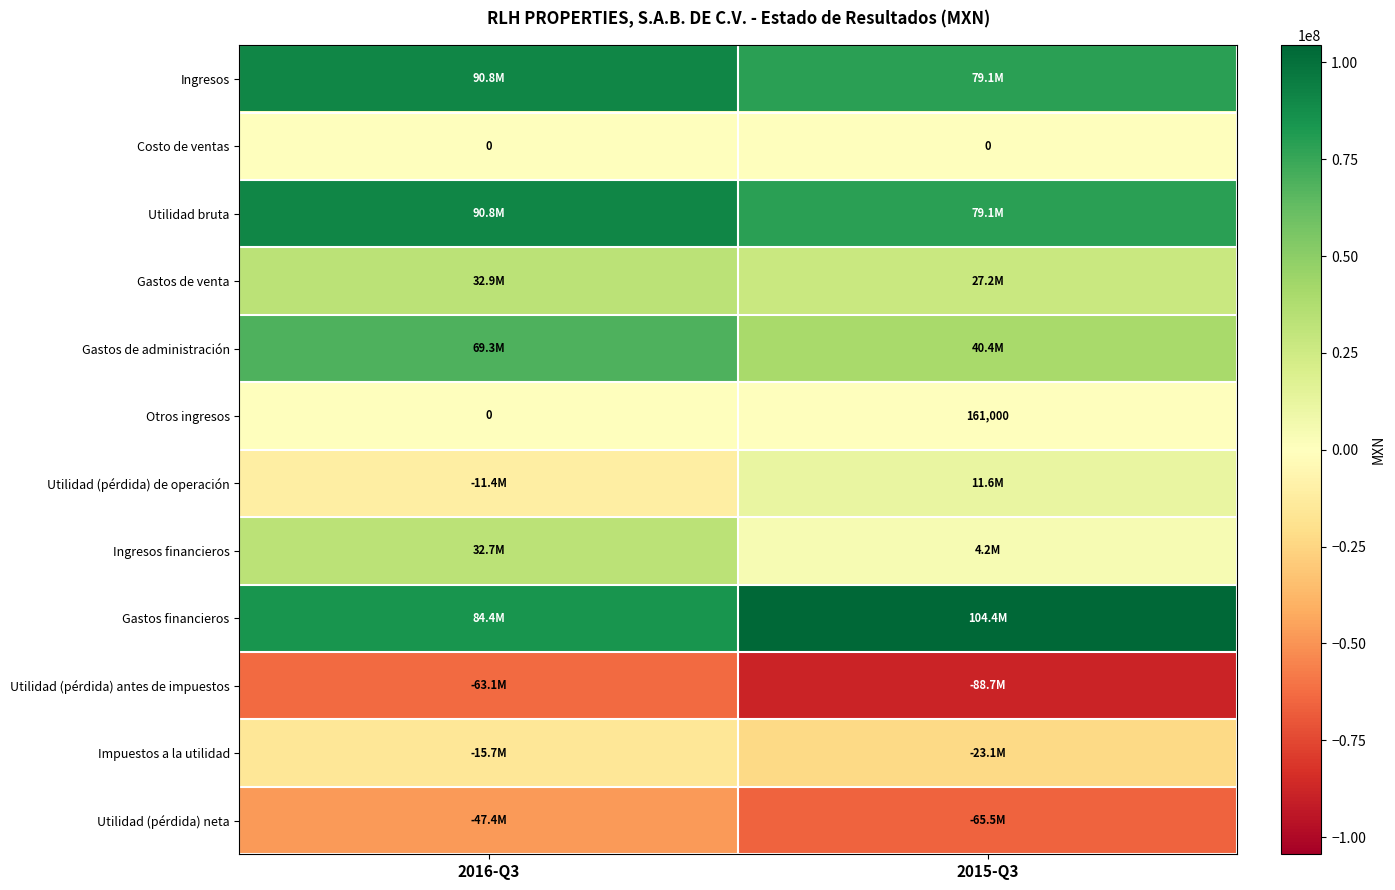

What is the sum of the Otros ingresos values at 2016-Q3 and 2015-Q3?

161000